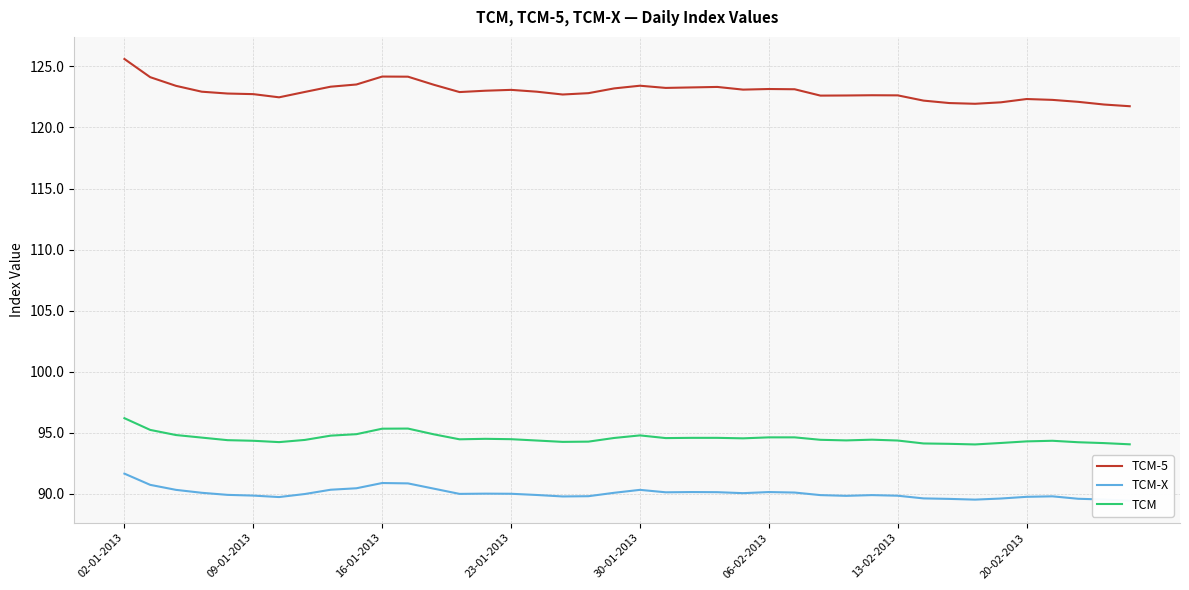

How many data points in TCM-5 are above 122?

36